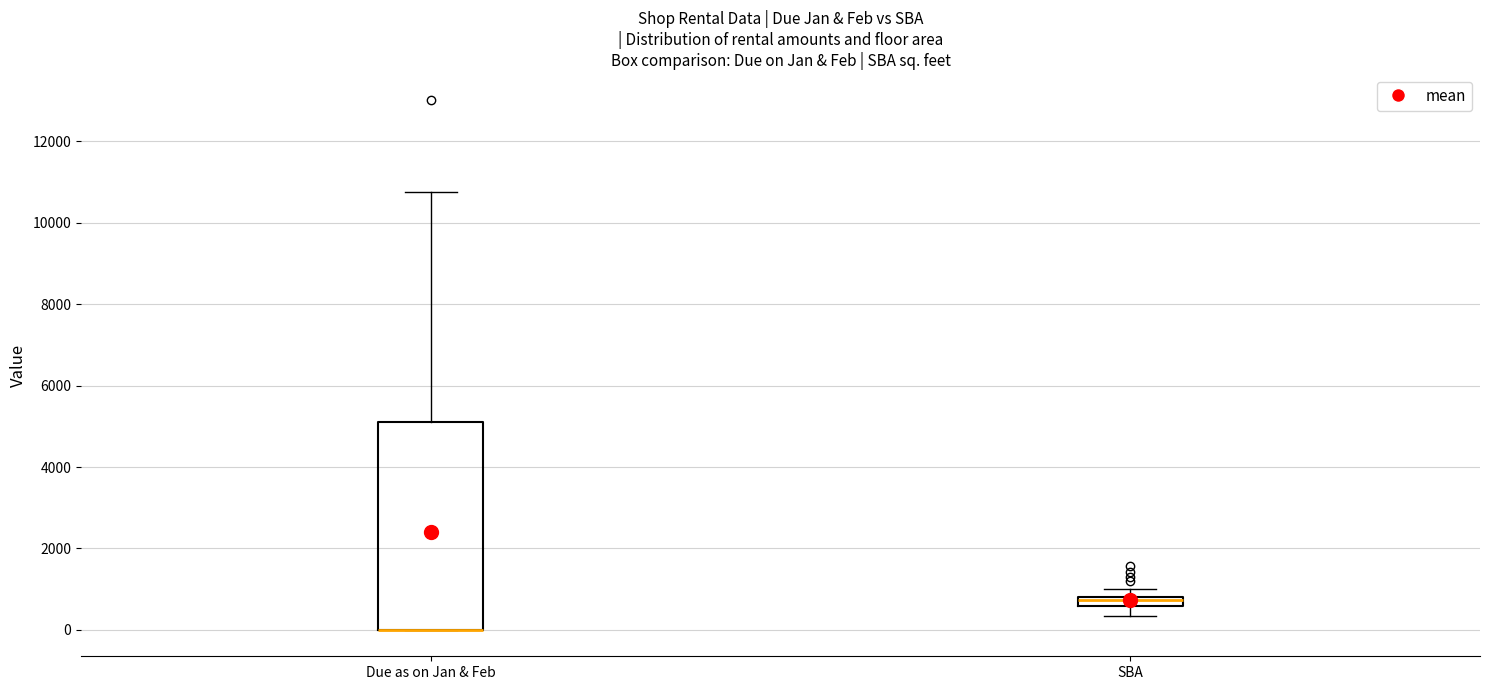

Where is the upper edge of the box for Due as on Jan & Feb on the y-axis? The values are not printed on the chart, so give them approximately, as read against the axis.

5200